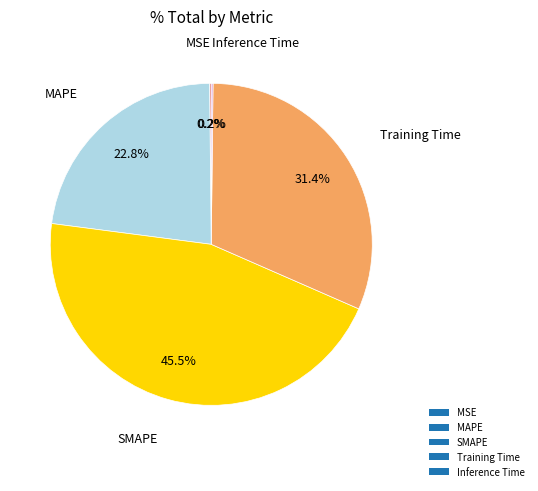

Approximately how many times larger is the value at MAPE compared to SMAPE?

0.5